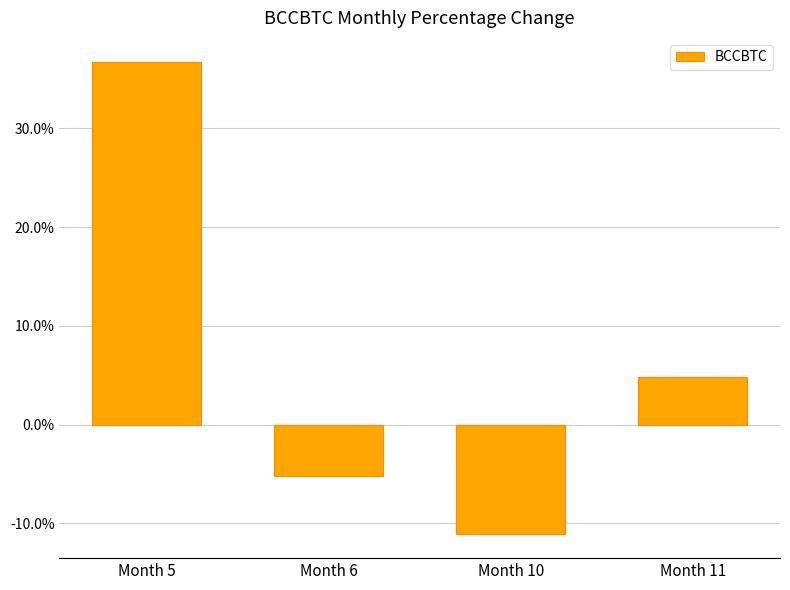

Reading left to right, what are all the values shown in this chart?

Month 5=36.8	Month 6=-5.2	Month 10=-11.1	Month 11=4.8